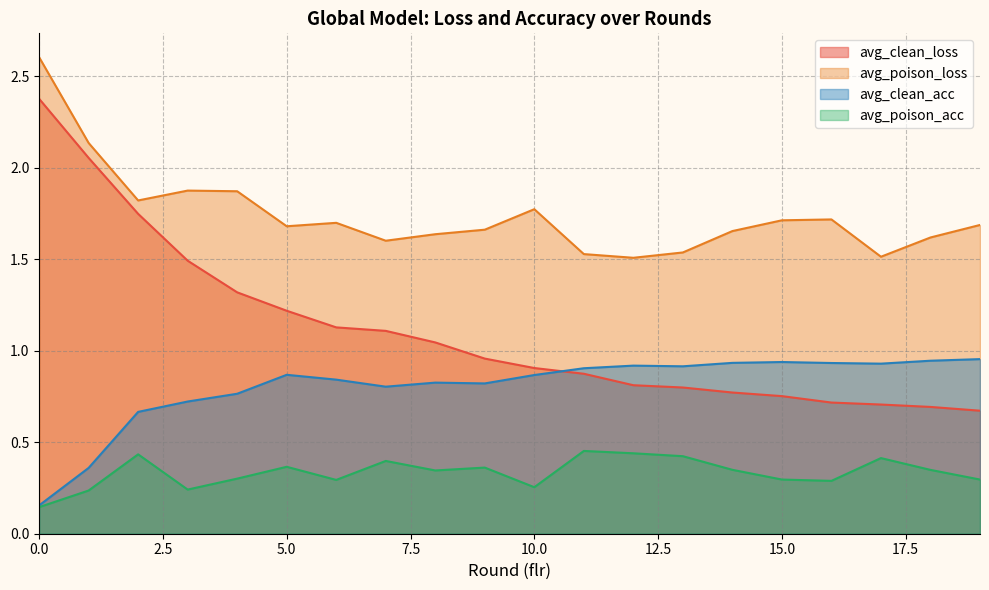

Reading left to right, what are all the values shown in this chart?

avg_clean_loss: 0=2.4	1=2.1	2=1.7	3=1.5	4=1.3	5=1.2	6=1.1	7=1.1	8=1.0	9=1.0	10=0.9	11=0.9	12=0.8	13=0.8	14=0.8	15=0.8	16=0.7	17=0.7	18=0.7	19=0.7
avg_poison_loss: 0=2.6	1=2.1	2=1.8	3=1.9	4=1.9	5=1.7	6=1.7	7=1.6	8=1.6	9=1.7	10=1.8	11=1.5	12=1.5	13=1.5	14=1.7	15=1.7	16=1.7	17=1.5	18=1.6	19=1.7
avg_clean_acc: 0=0.2	1=0.4	2=0.7	3=0.7	4=0.8	5=0.9	6=0.8	7=0.8	8=0.8	9=0.8	10=0.9	11=0.9	12=0.9	13=0.9	14=0.9	15=0.9	16=0.9	17=0.9	18=0.9	19=1.0
avg_poison_acc: 0=0.1	1=0.2	2=0.4	3=0.2	4=0.3	5=0.4	6=0.3	7=0.4	8=0.3	9=0.4	10=0.3	11=0.5	12=0.4	13=0.4	14=0.3	15=0.3	16=0.3	17=0.4	18=0.3	19=0.3